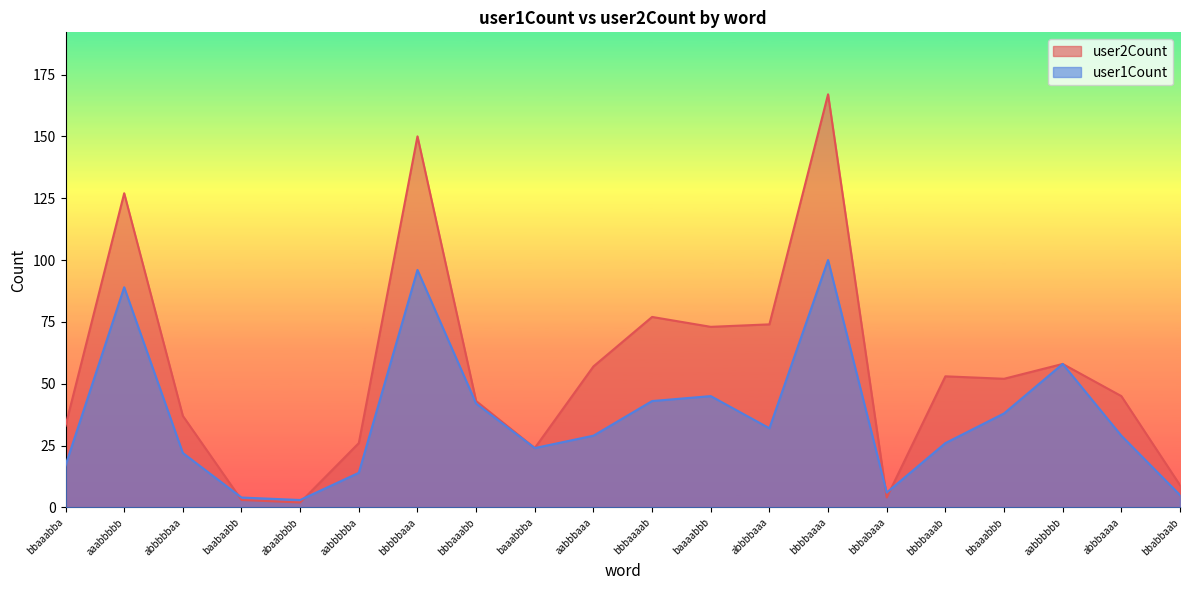

Between bbaaabba and aabbbbbb, which series saw the biggest shift?

user1Count